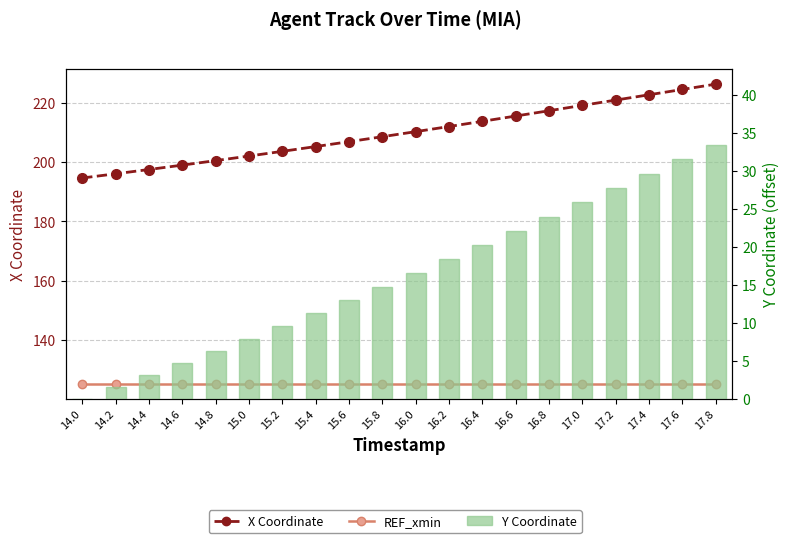

What is the label of the 7th bar from the left?

15.2